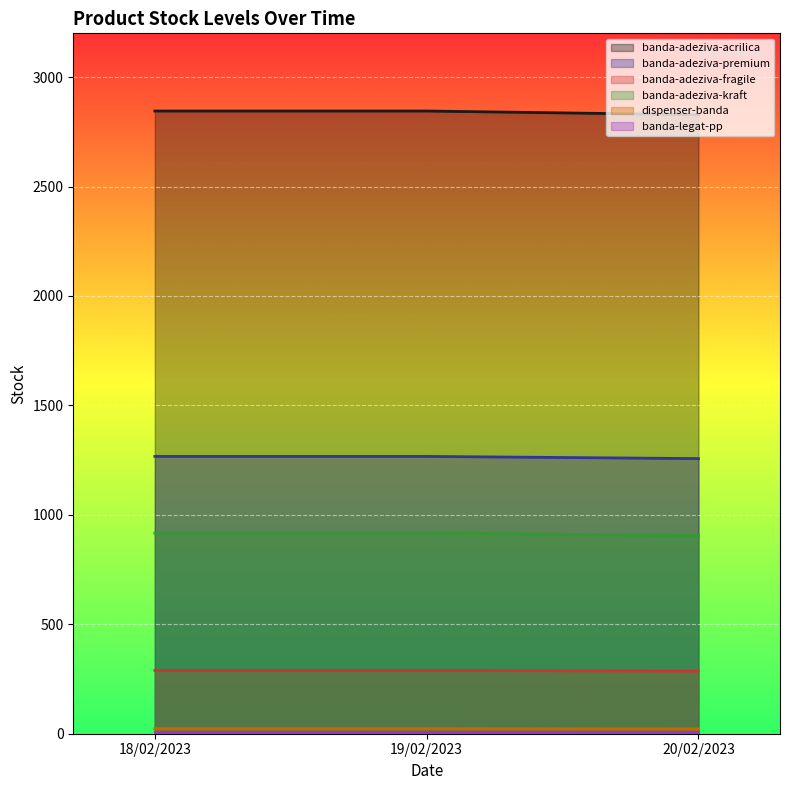

What is the highest value of the dispenser-banda series?

23